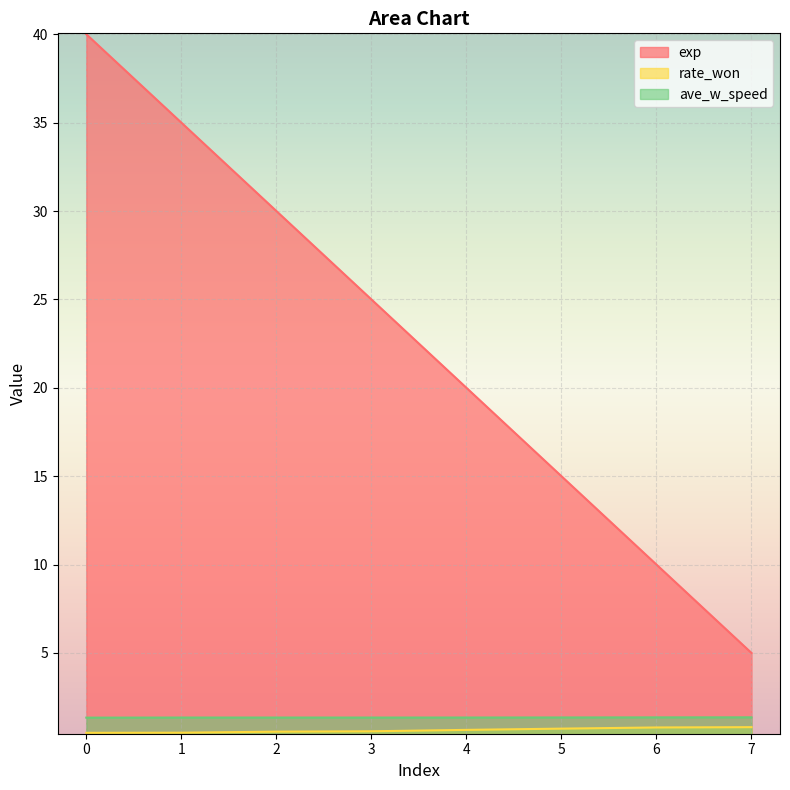

True or false: ave_w_speed and exp intersect in this chart.

False